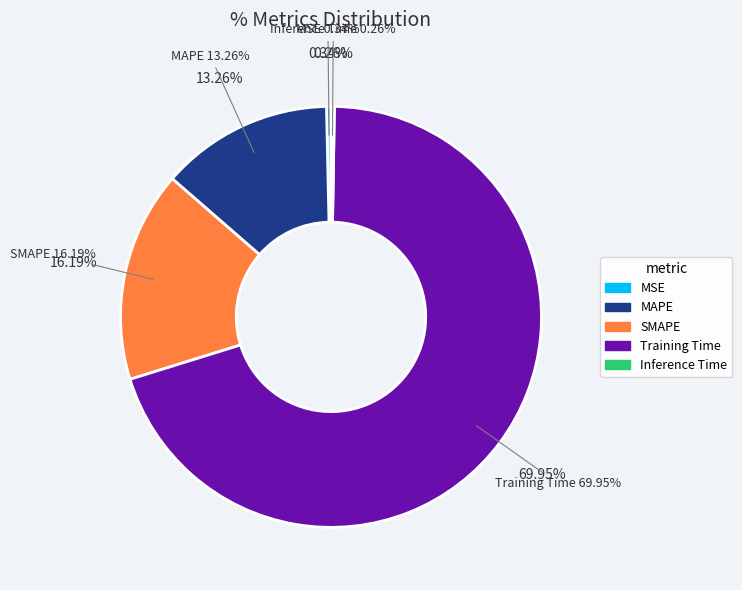

True or false: Training Time accounts for 80% of the total.

False